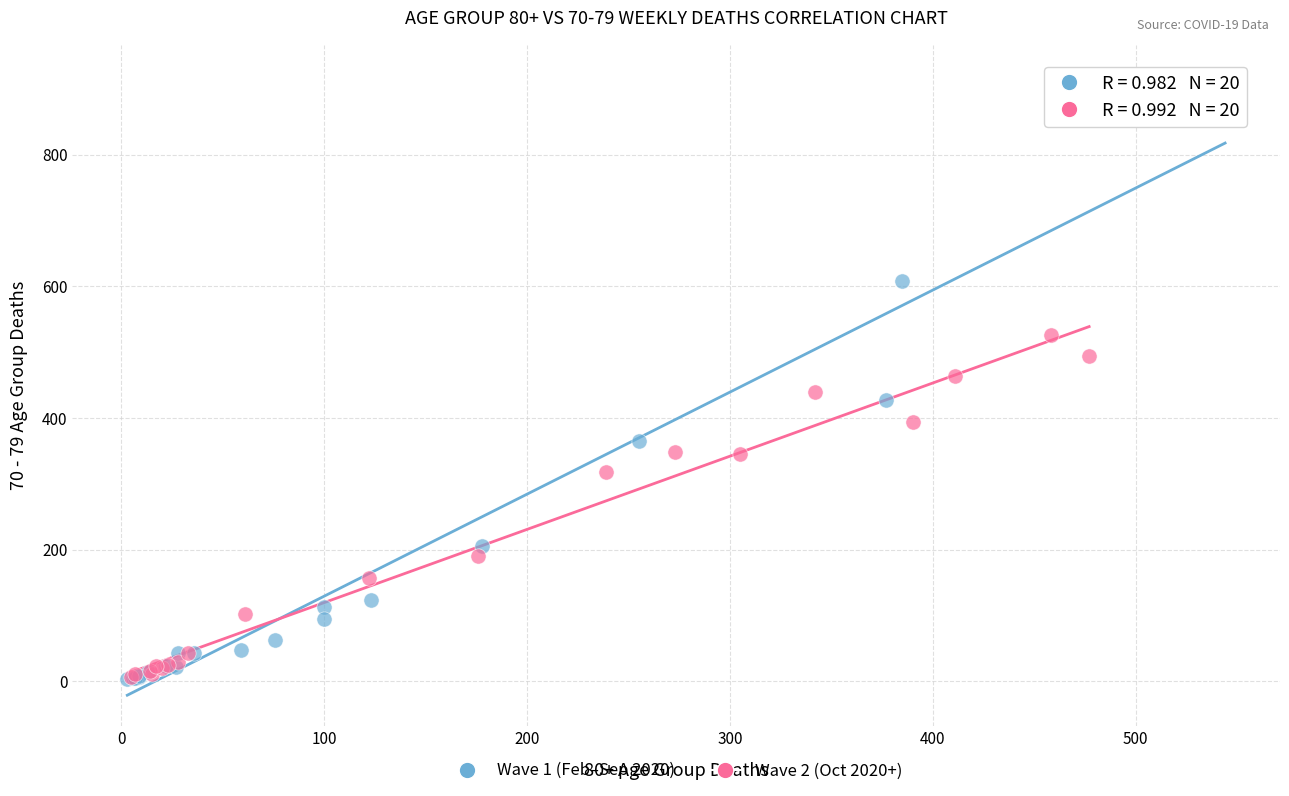

Which series reaches the maximum Y coordinate?

Wave 1 (Feb–Sep 2020)